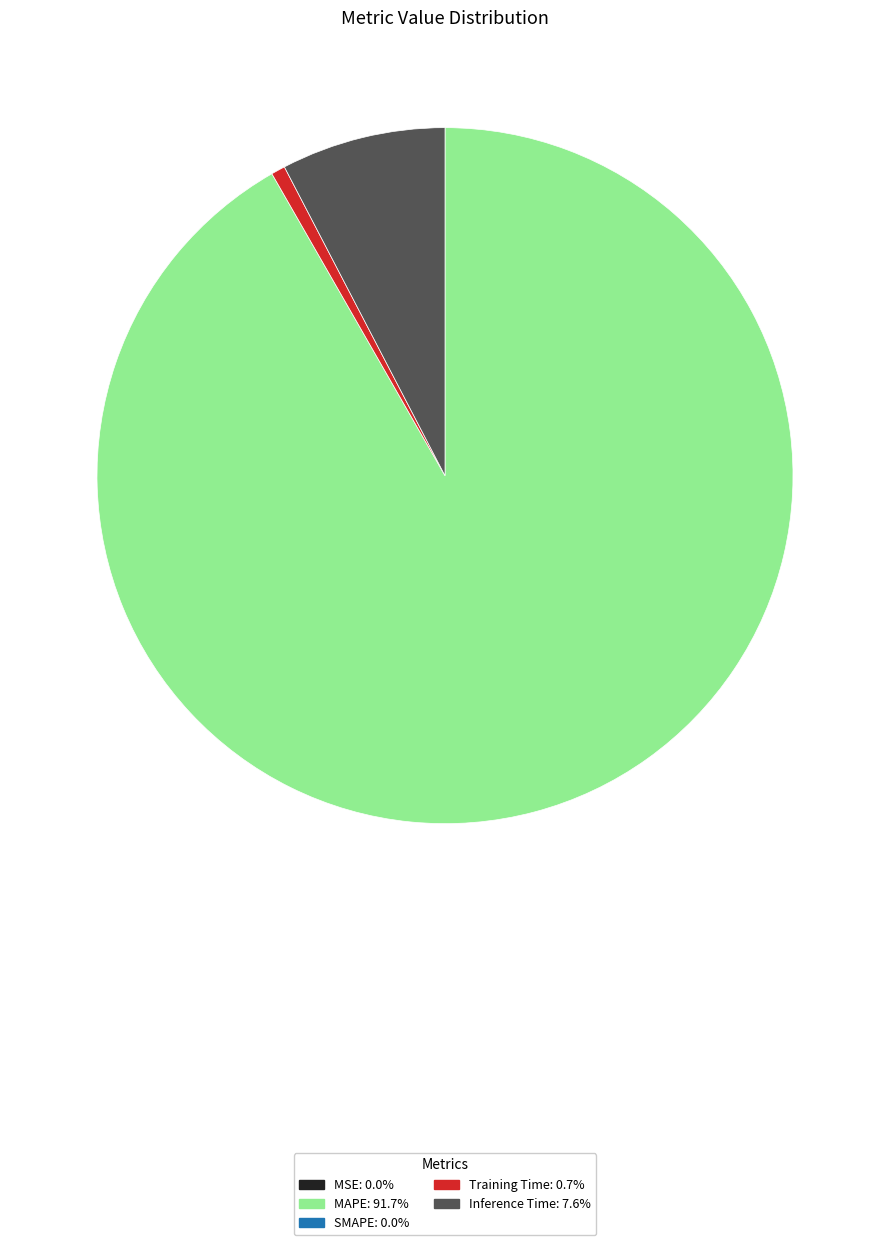

Does any single category account for the majority?

Yes